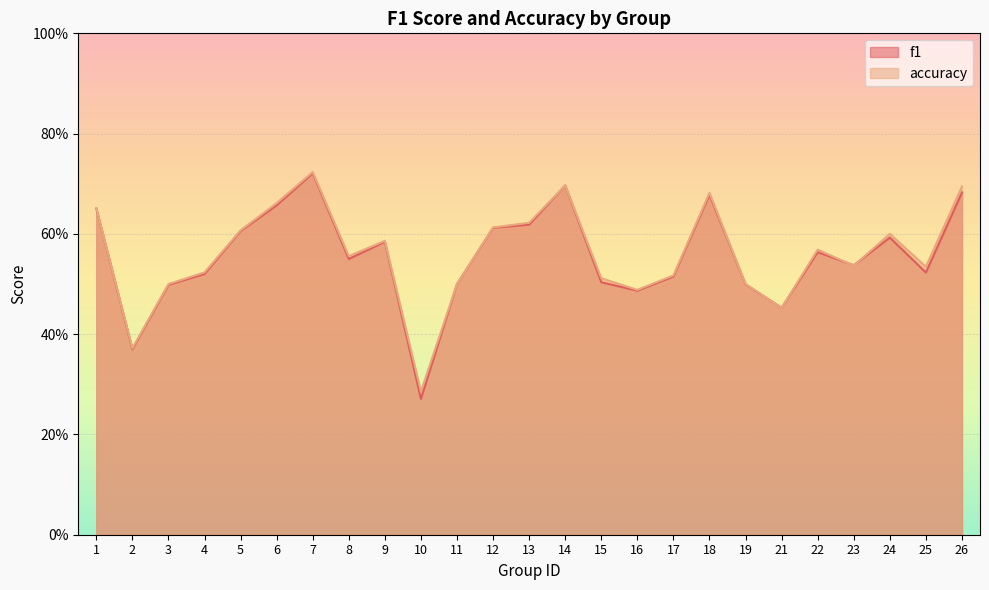

At which category does accuracy reach its first local peak?

7